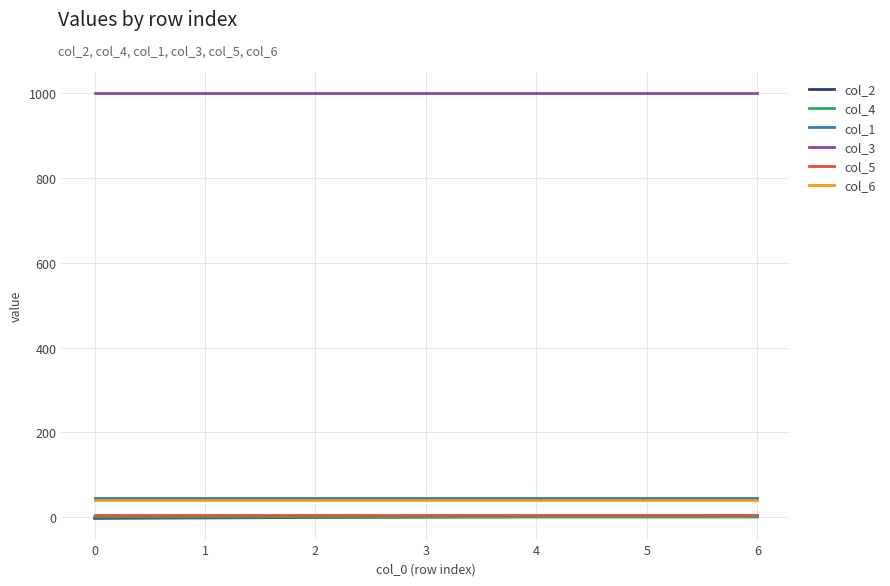

True or false: col_2 and col_3 intersect in this chart.

False